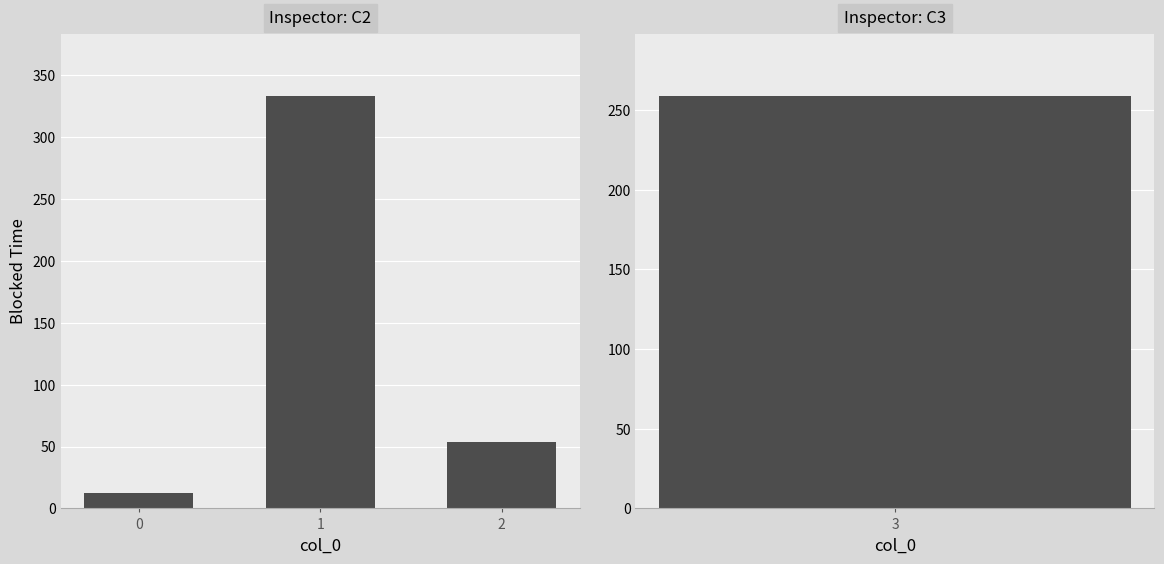

Which category has the highest value across all series?

1